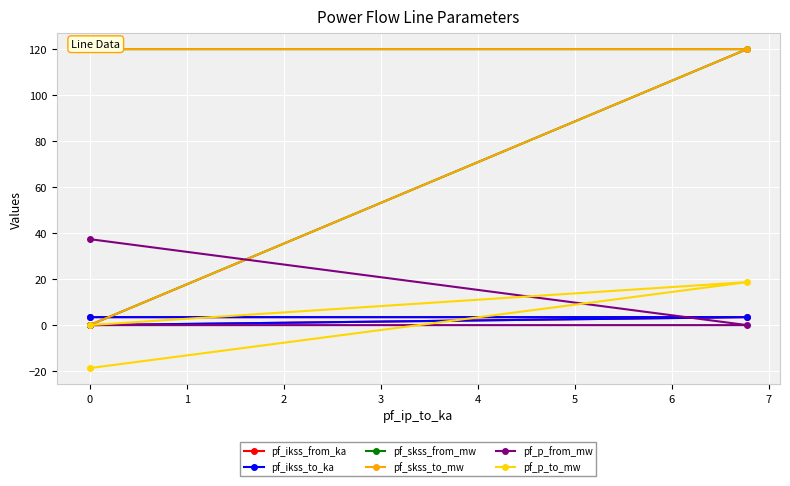

The value of pf_ikss_from_ka at 0 is 0.0. True or false?

True